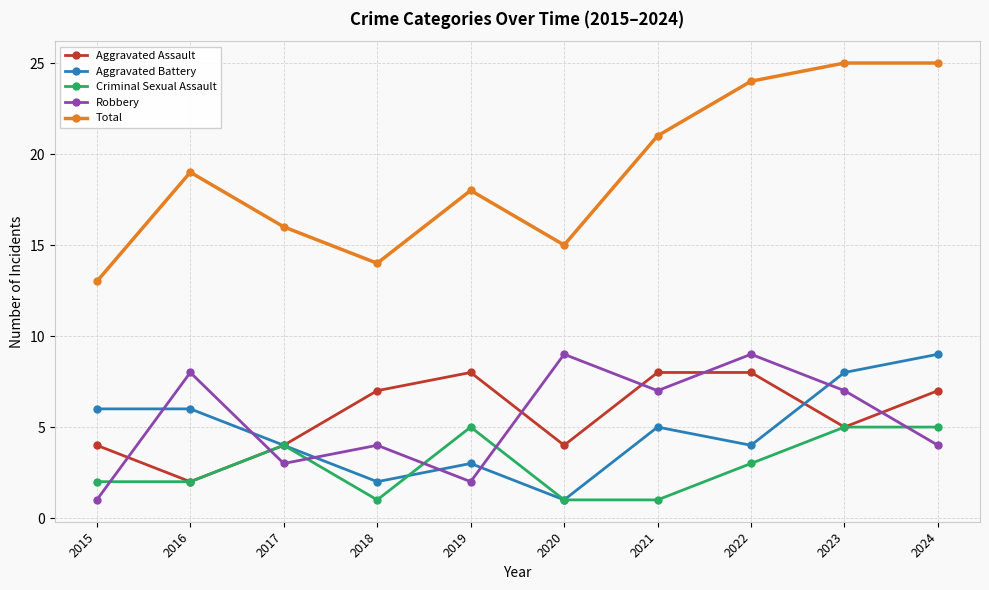

True or false: Aggravated Battery has more than 1 interior local peaks.

True